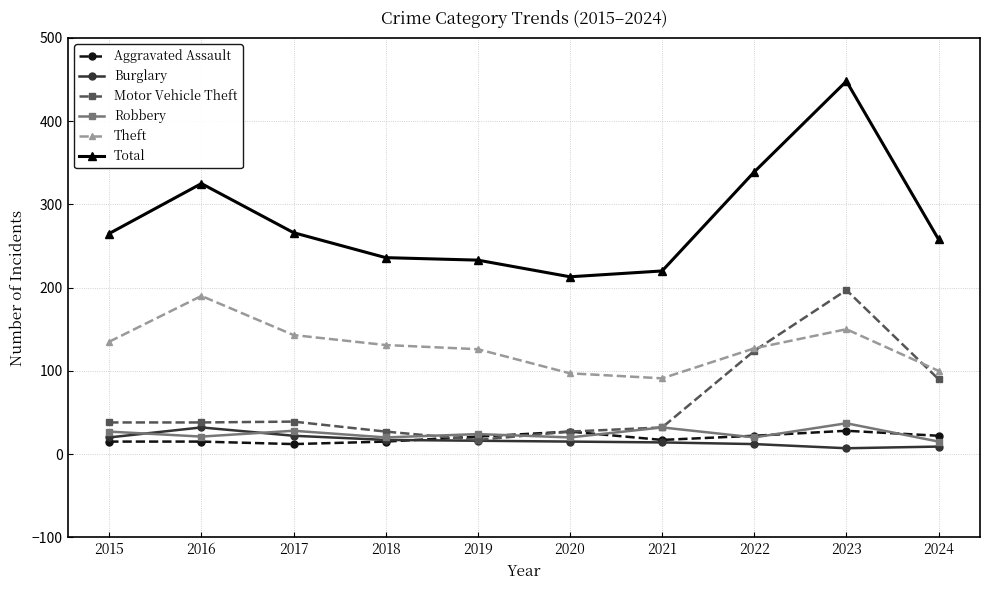

Which series has the widest spread of values?

Total